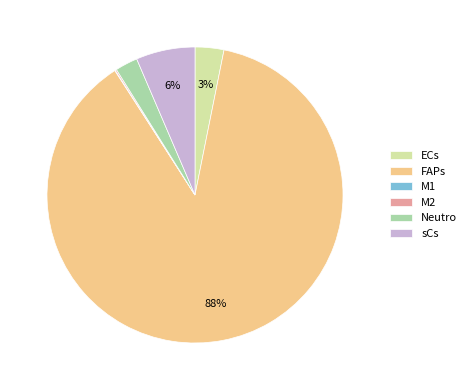

Do sCs and ECs together represent more than half of the pie?

No